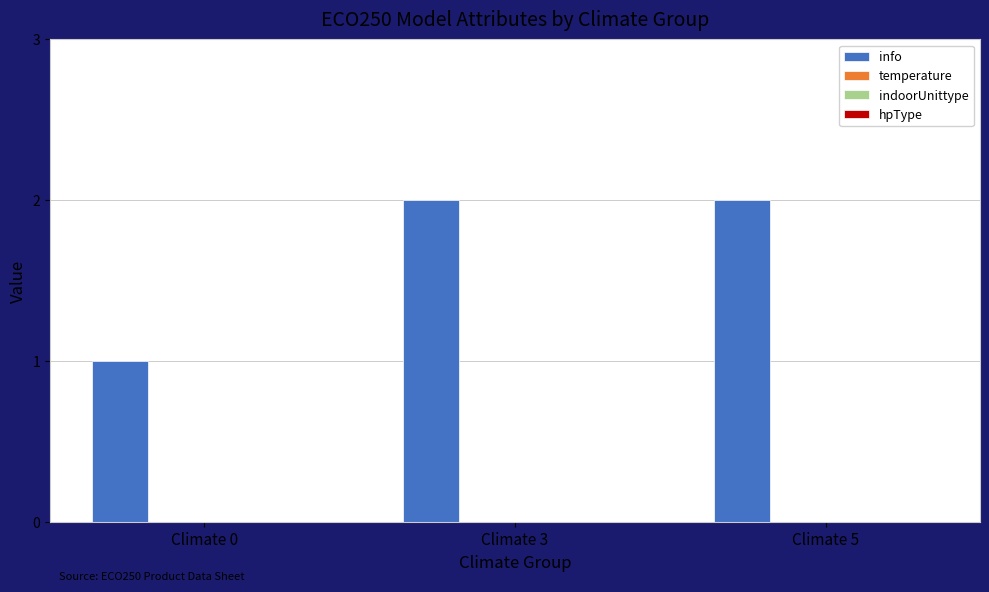

What is the sum of all values?

5